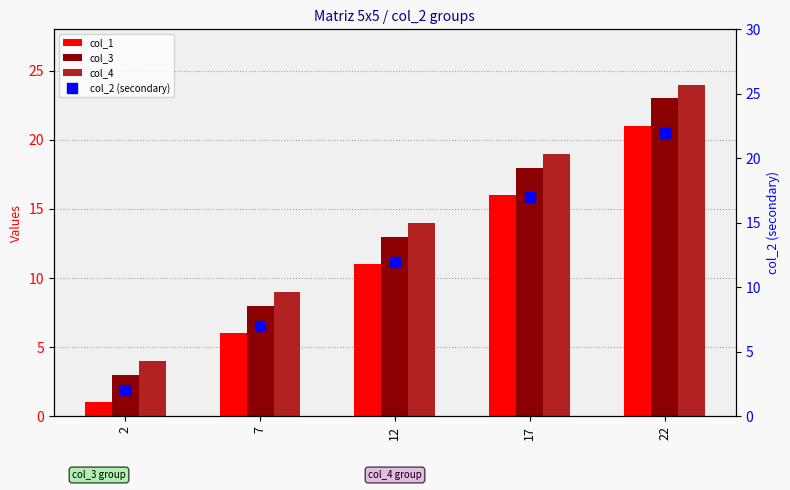

At which label does col_2 (secondary) first exceed 12?

17